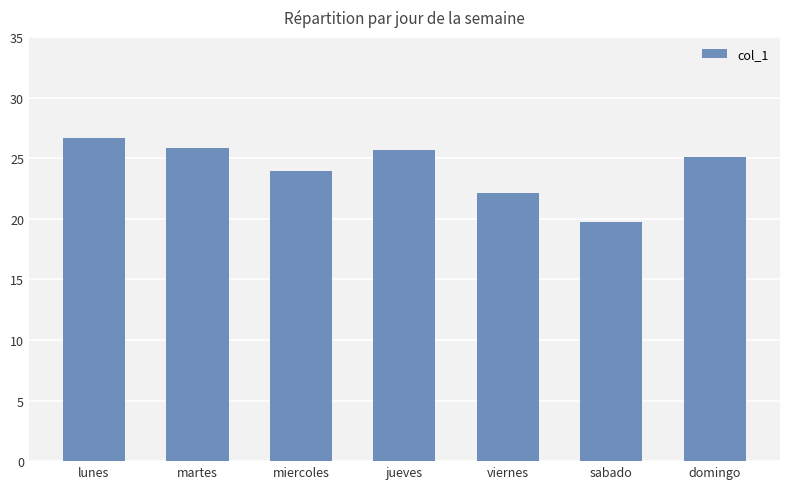

What is the difference between the values at martes and lunes?

0.9